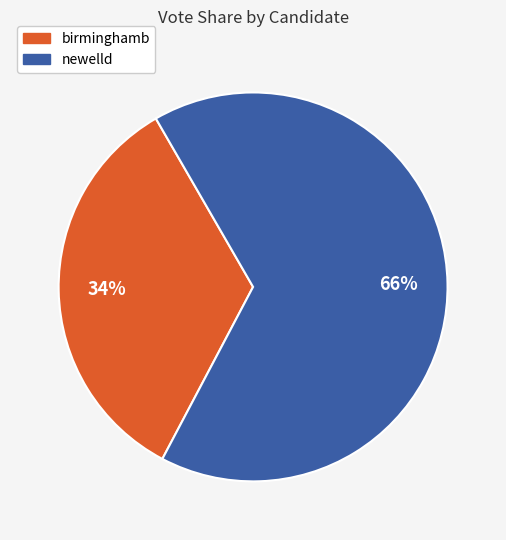

Combined, do newelld and birminghamb account for over 50%?

Yes